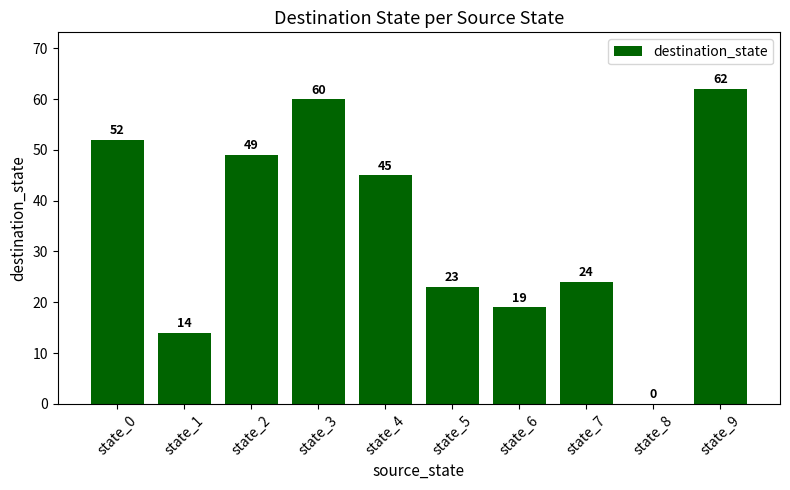

The chart shows a value of 90 at state_3. True or false?

False